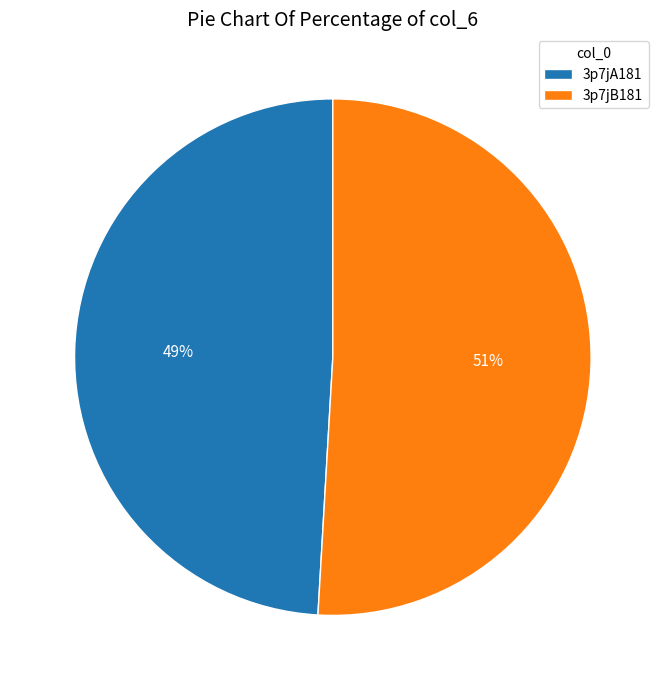

Does 3p7jB181 represent more than half of the total?

Yes